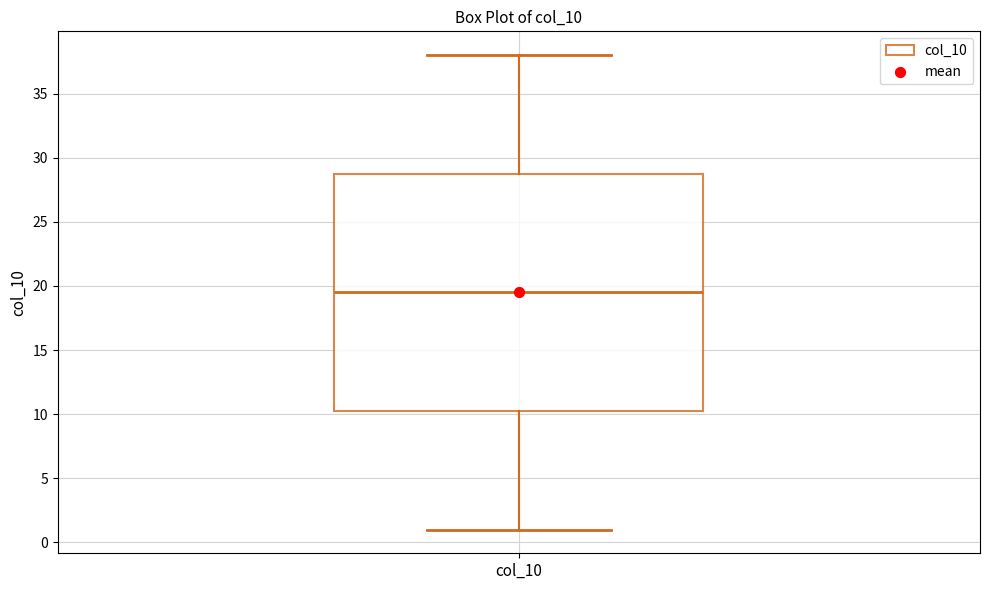

Read this box plot against the y-axis: the position of the median line, the range covered by the box, and the ends of both whiskers. The values are not printed on the chart, so give them approximately, as read against the axis.

median 19.5, box 10.5 to 29.0, whiskers 1.0 to 38.0